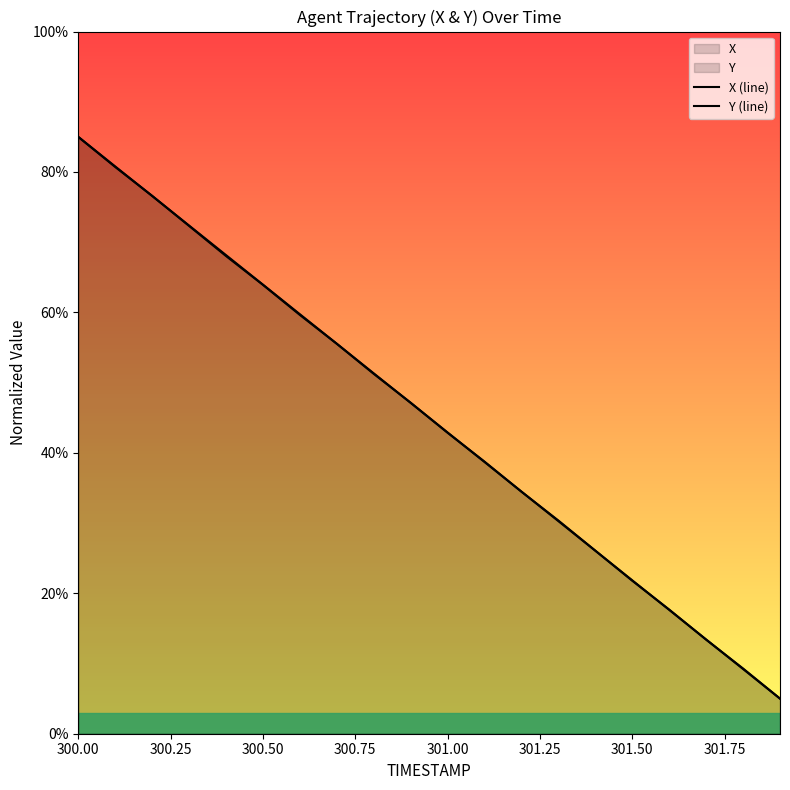

What is the label of the 18th point from the right?

300.50